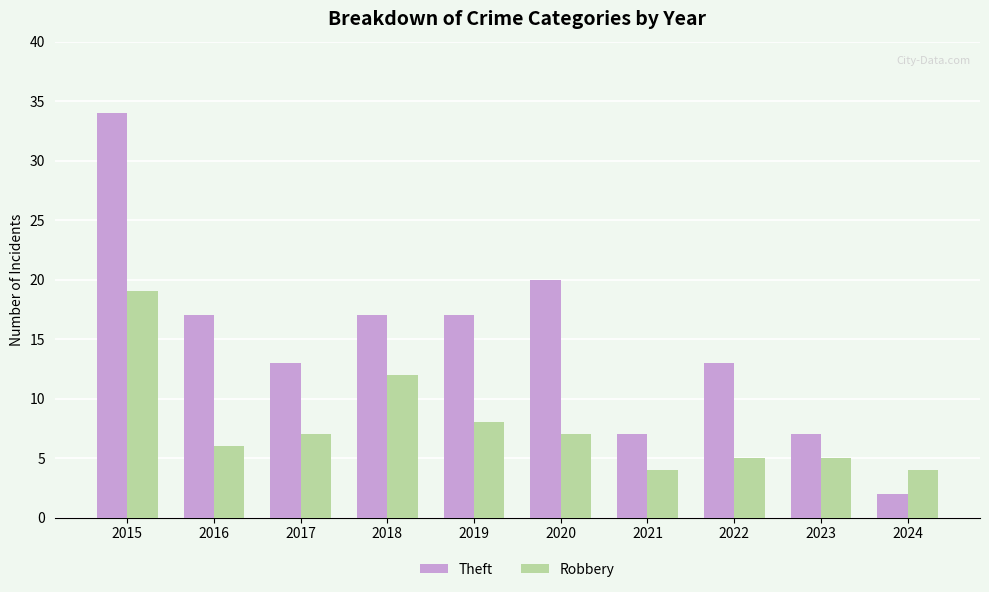

Is the value of Robbery at 2015 greater than the value of Theft at 2017?

Yes